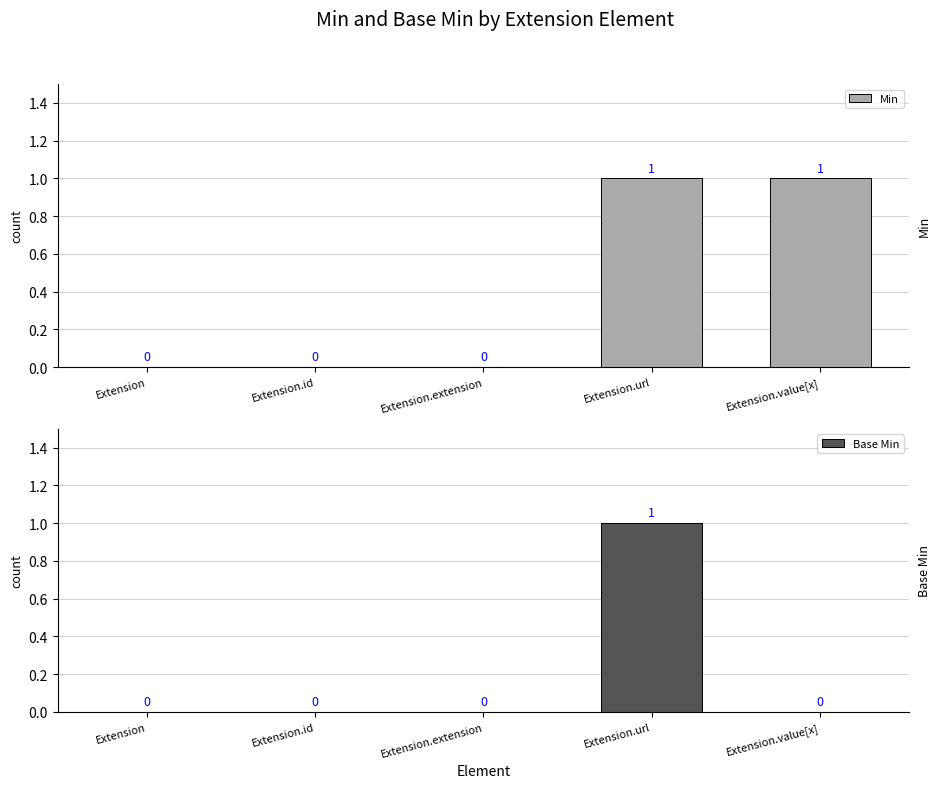

At which category is the sum across all series the highest?

Extension.url